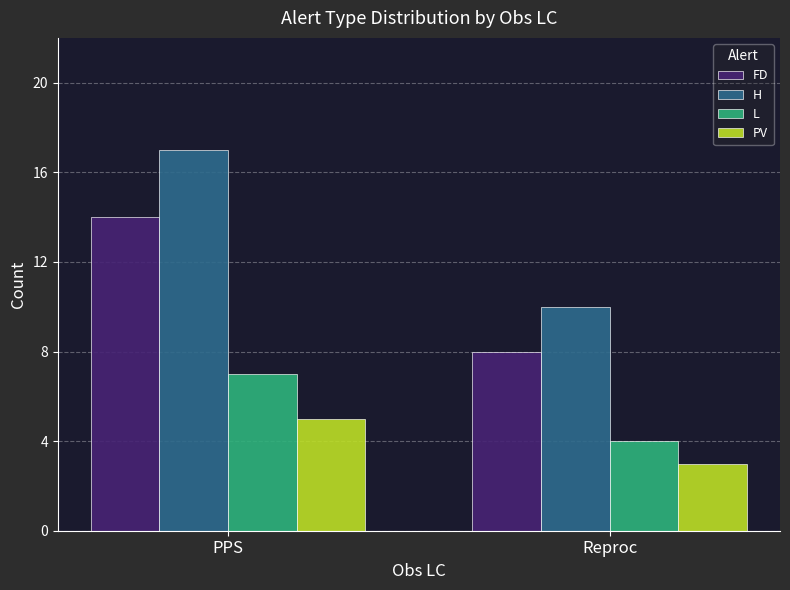

Rank the series at Reproc from highest to lowest value.

H, FD, L, PV